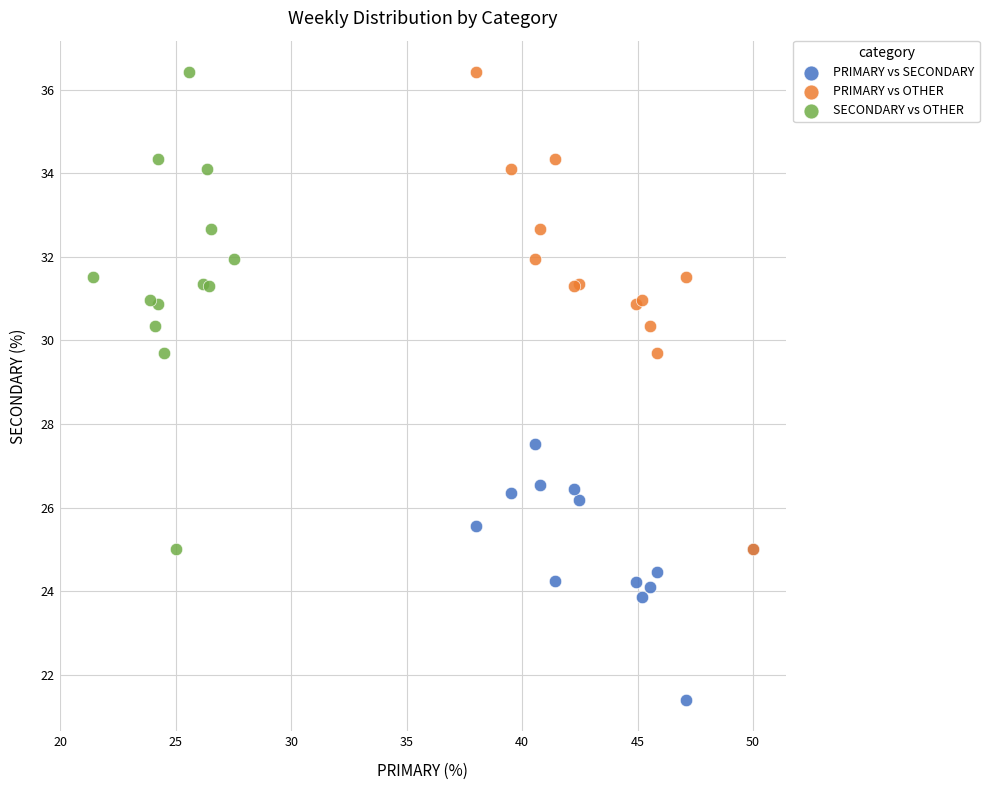

Which series reaches the minimum Y coordinate?

PRIMARY vs SECONDARY